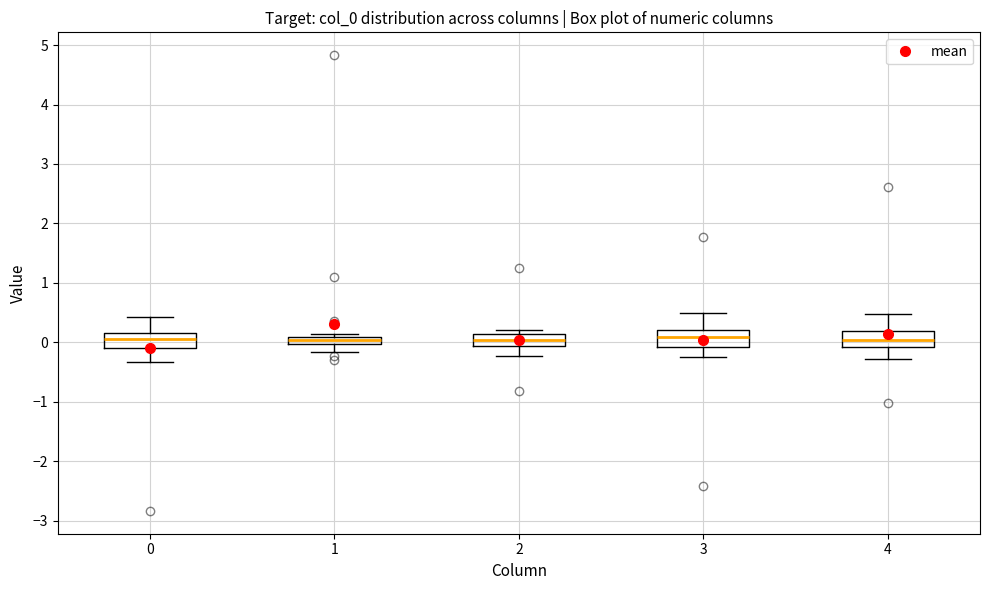

Where is the lower edge of the box at x = 4 on the y-axis? The values are not printed on the chart, so give them approximately, as read against the axis.

-0.1